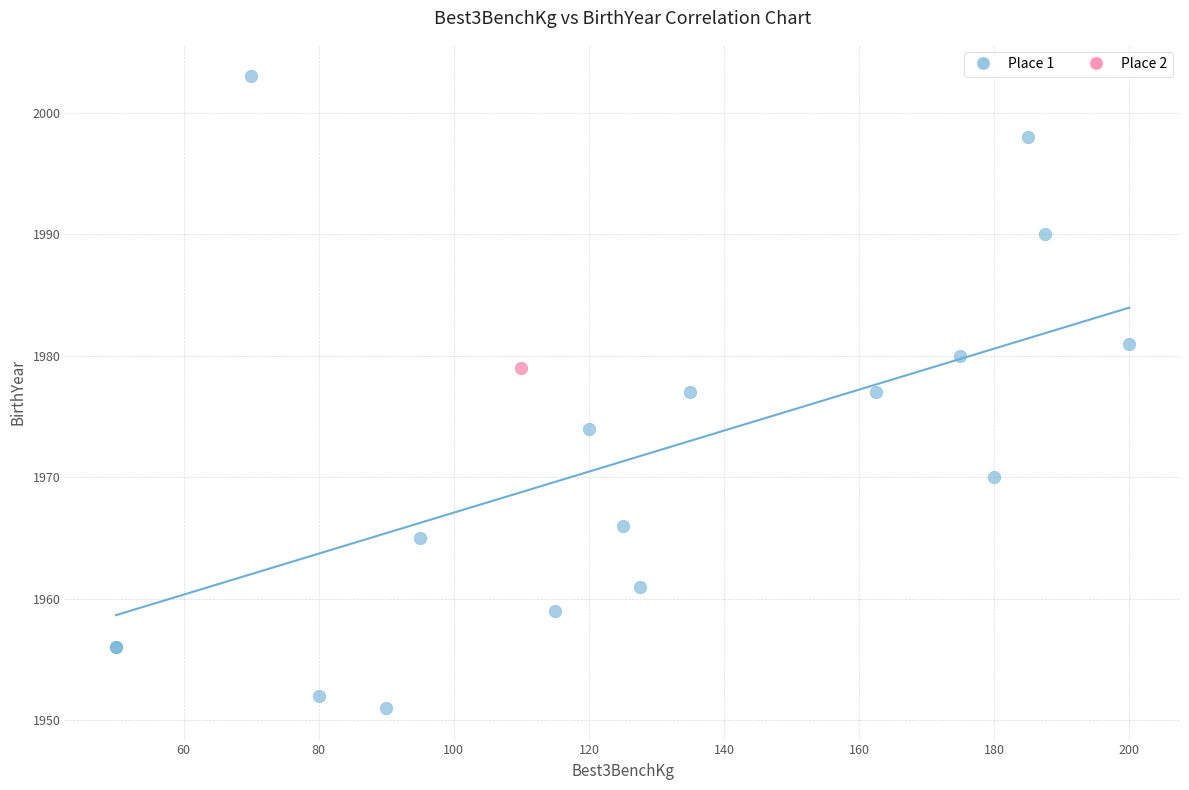

What are all the series names shown in the legend?

Place 1, Place 2